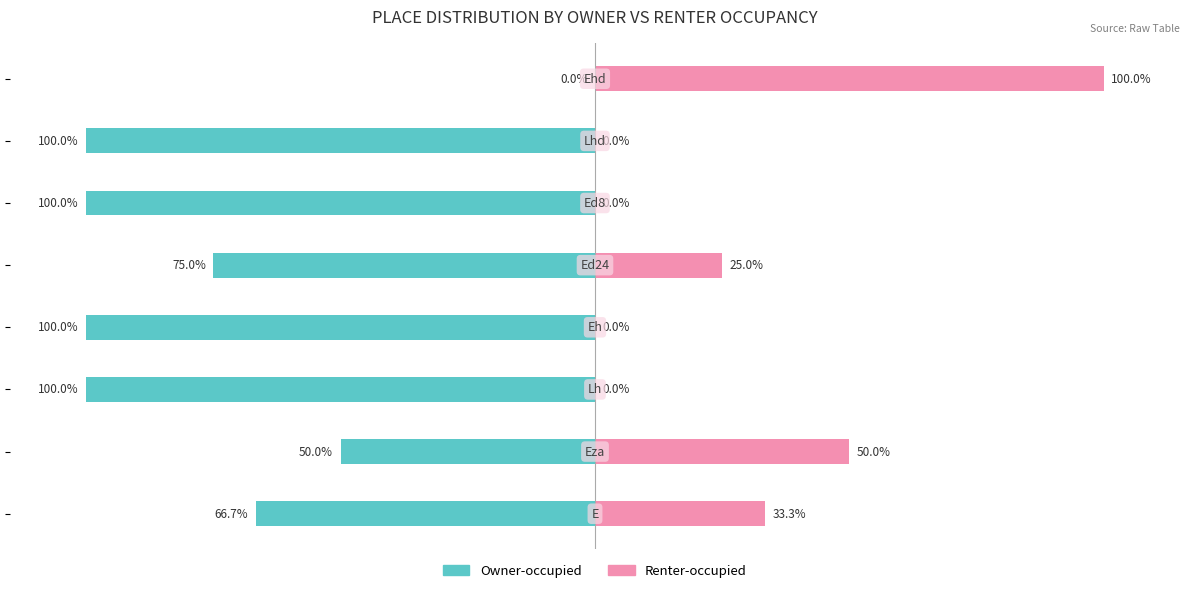

Reading left to right, transcribe all the data shown in this chart.

Owner-occupied: -66.7	-50.0	-100.0	-100.0	-75.0	-100.0	-100.0	0.0
Renter-occupied: 33.3	50.0	0.0	0.0	25.0	0.0	0.0	100.0